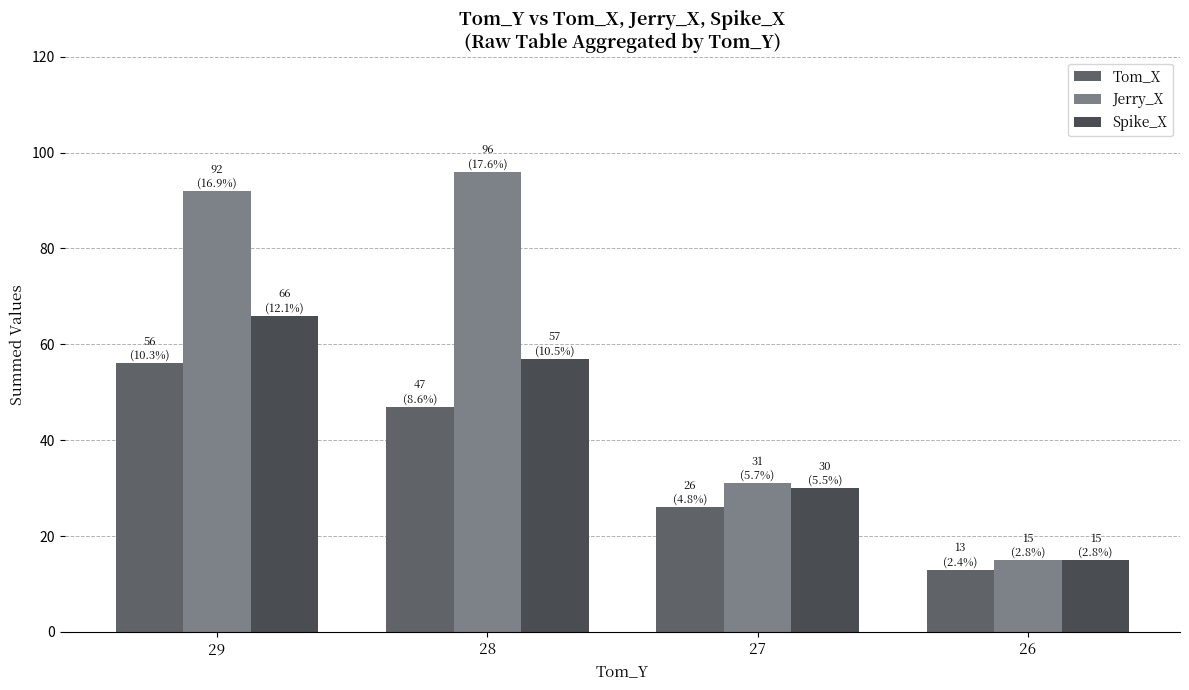

The value of Jerry_X at 28 is 96. True or false?

True